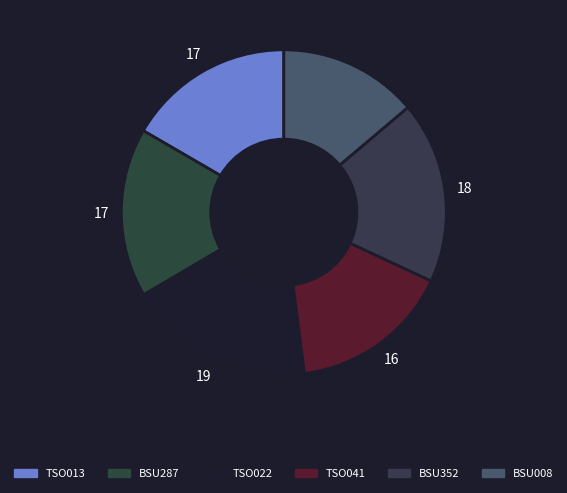

Count the number of slices in the pie.

6